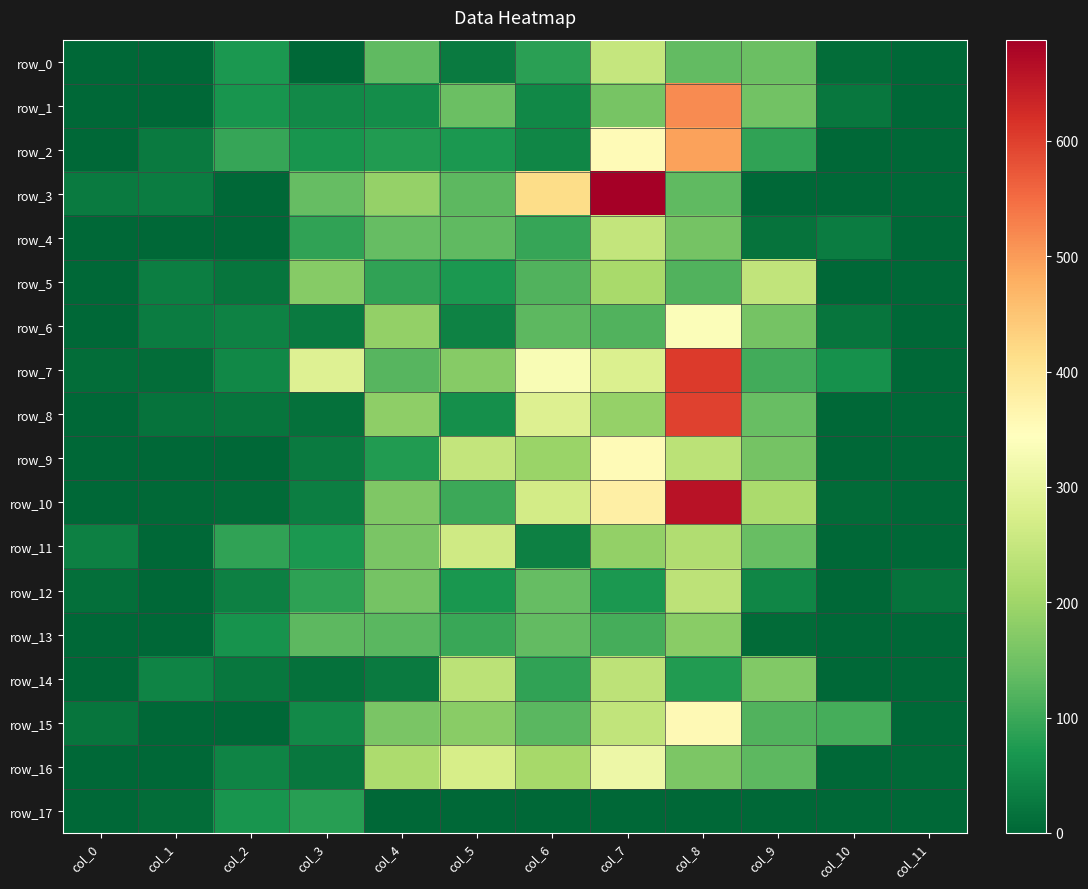

How many data points in row_13 are less than 97?

6